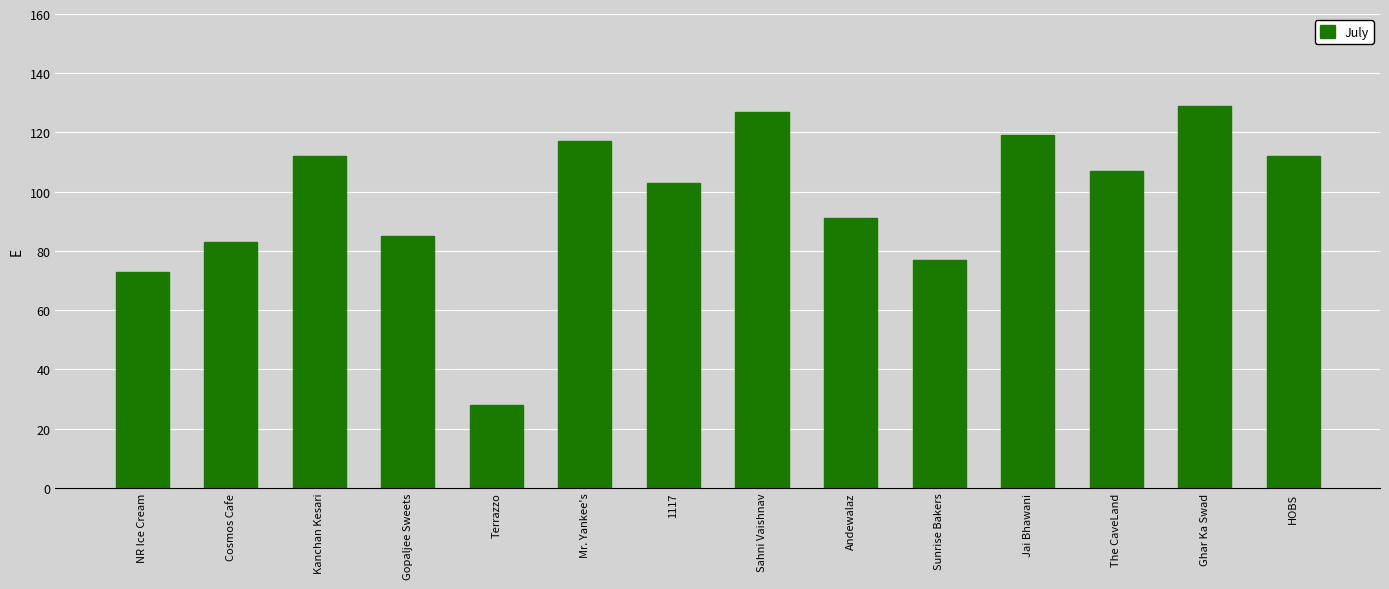

What is the sum of all values?

1363